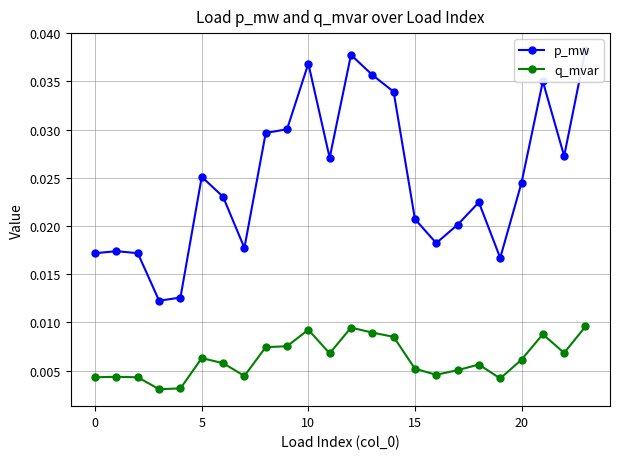

At how many categories does at least one series exceed 0?

24